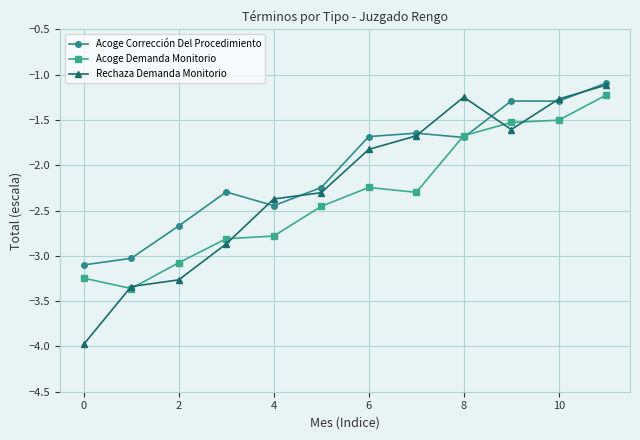

Which series has the widest spread of values?

Rechaza Demanda Monitorio